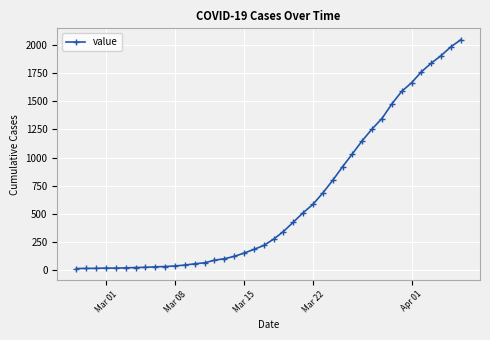

What is the sum of all values?

24843